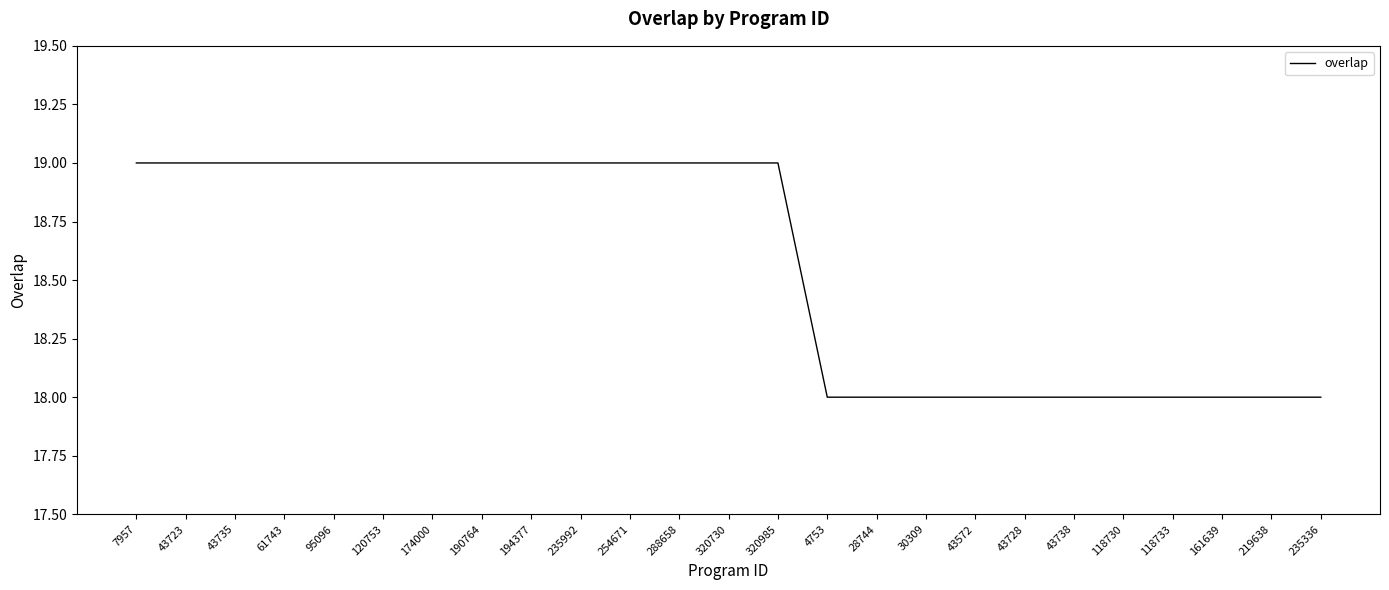

Reading left to right, what are all the values shown in this chart?

7957=19	43723=19	43735=19	61743=19	95096=19	120753=19	174000=19	190764=19	194377=19	235992=19	254671=19	288658=19	320730=19	320985=19	4753=18	28744=18	30309=18	43572=18	43728=18	43738=18	118730=18	118733=18	161639=18	219638=18	235336=18